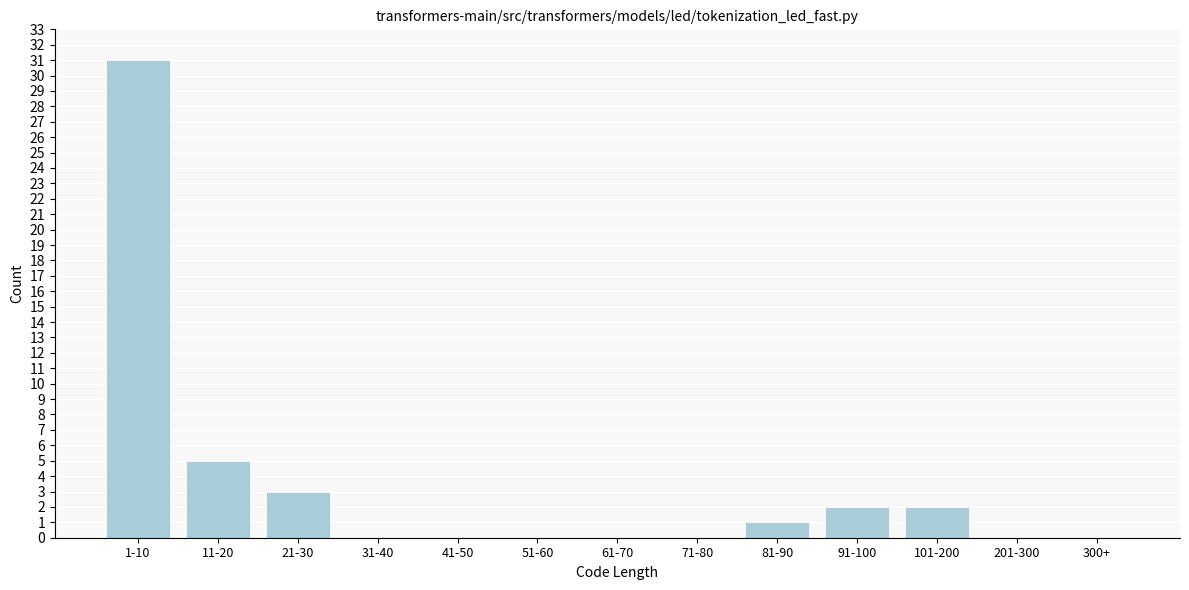

Reading left to right, what are all the values shown in this chart?

1-10=31	11-20=5	21-30=3	31-40=0	41-50=0	51-60=0	61-70=0	71-80=0	81-90=1	91-100=2	101-200=2	201-300=0	300+=0